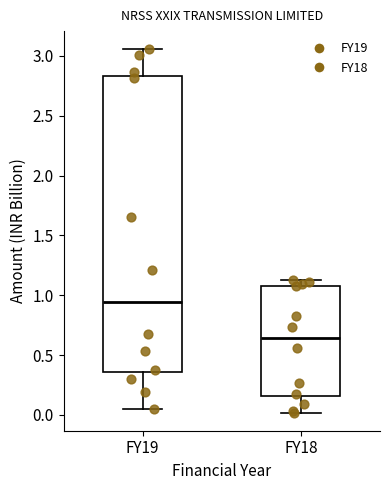

Reading left to right, transcribe this box plot: for each box, give where its median line is, the range the box spans, and where its two whiskers end, as read against the y-axis. The values are not printed on the chart, so give them approximately, as read against the axis.

FY19: median 0.95, box 0.35 to 2.85, whiskers 0.05 to 3.05
FY18: median 0.65, box 0.15 to 1.10, whiskers 0.00 to 1.15